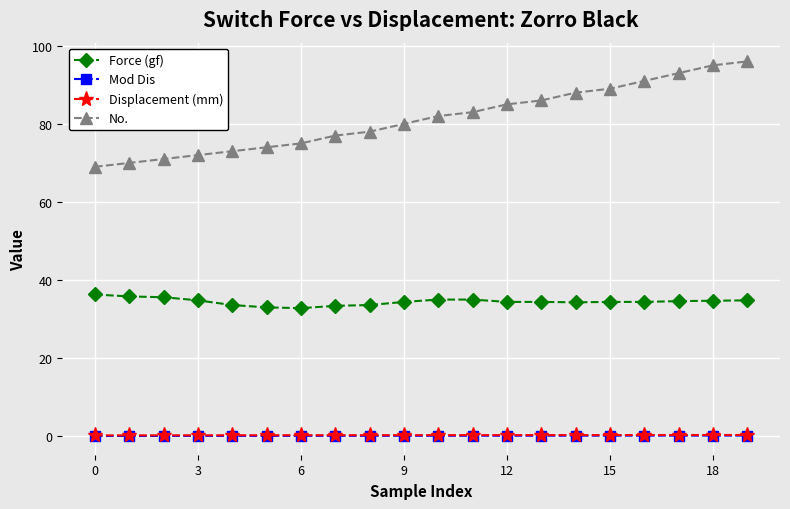

How many series are shown in this chart?

4